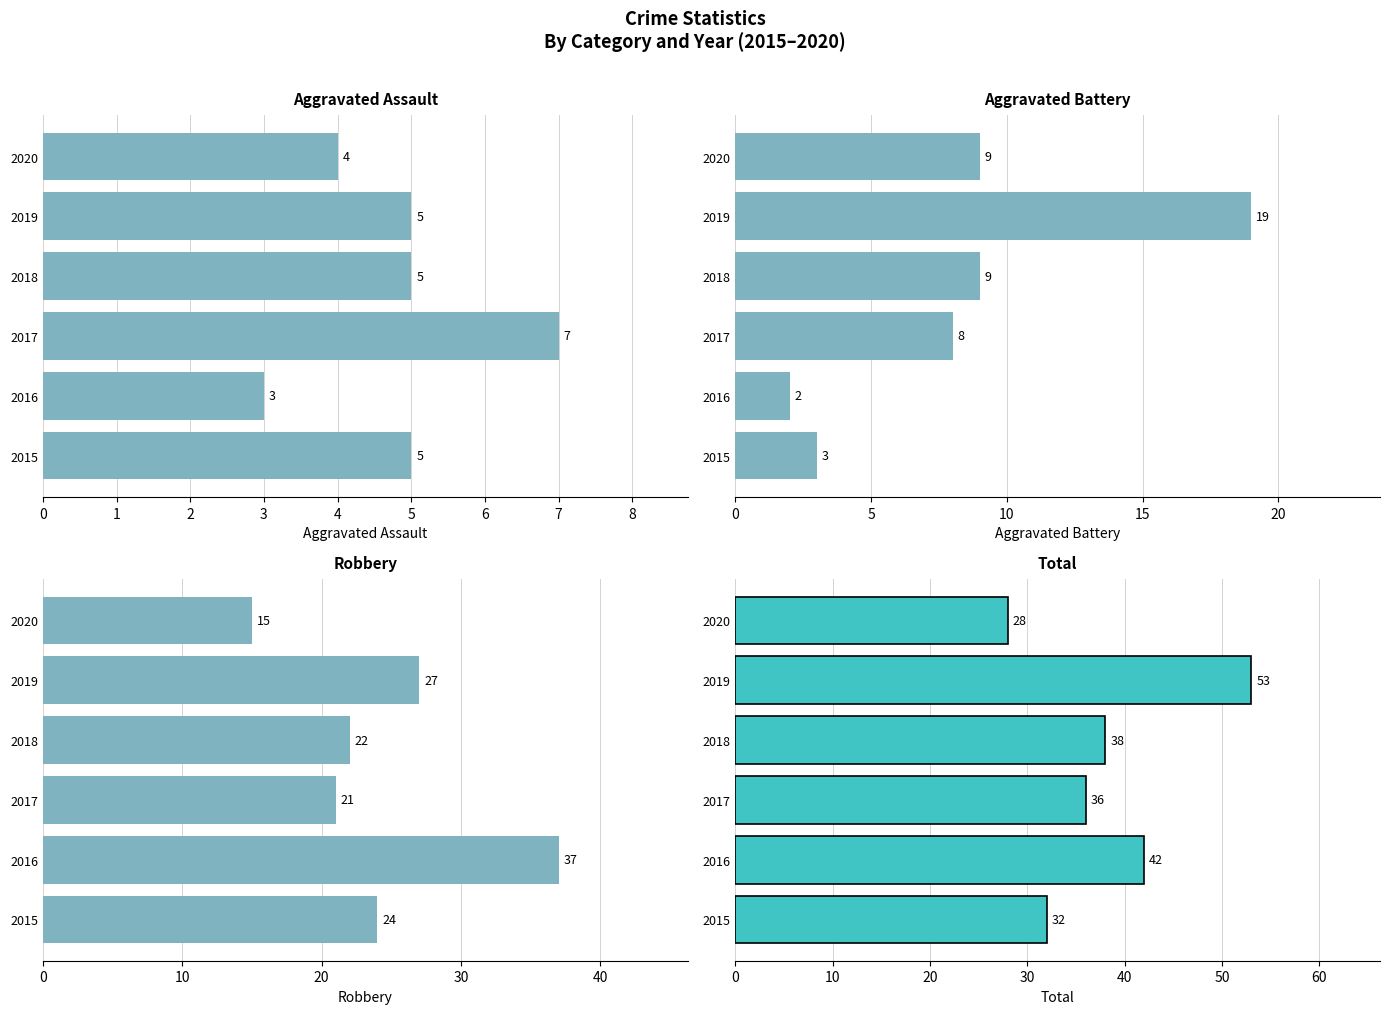

What is the greatest value displayed?

53